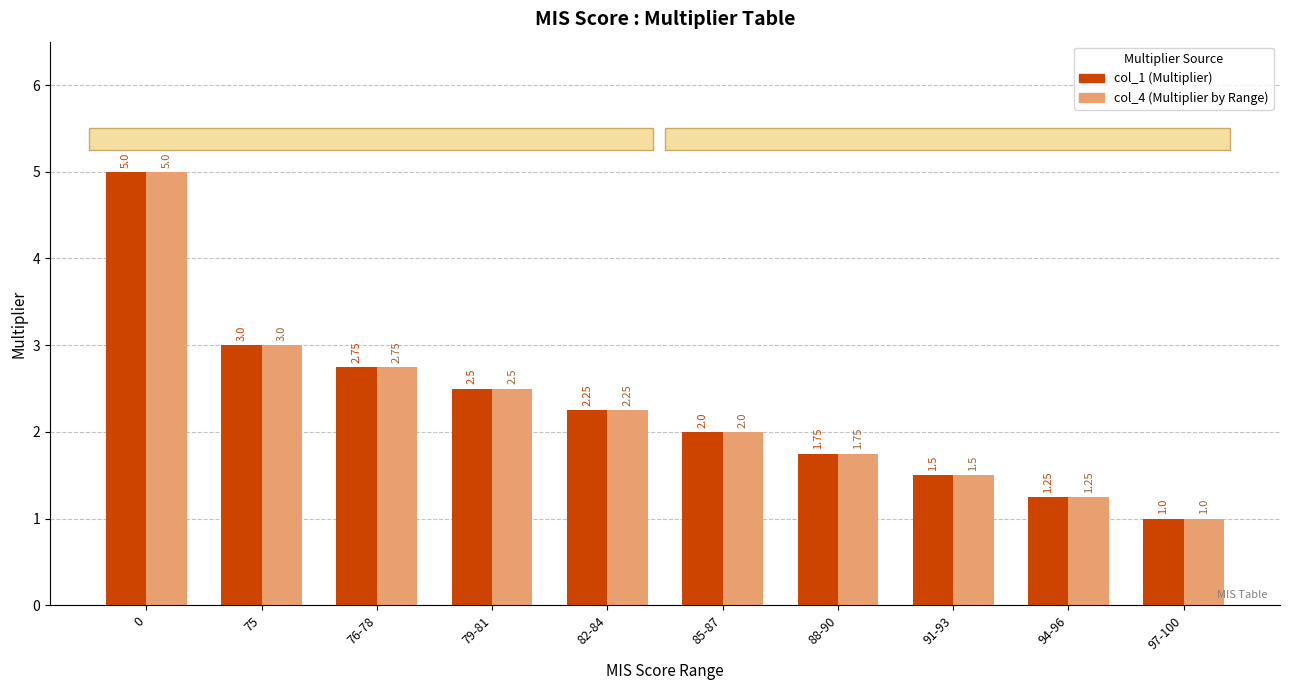

What is the label of the 6th bar from the right?

82-84